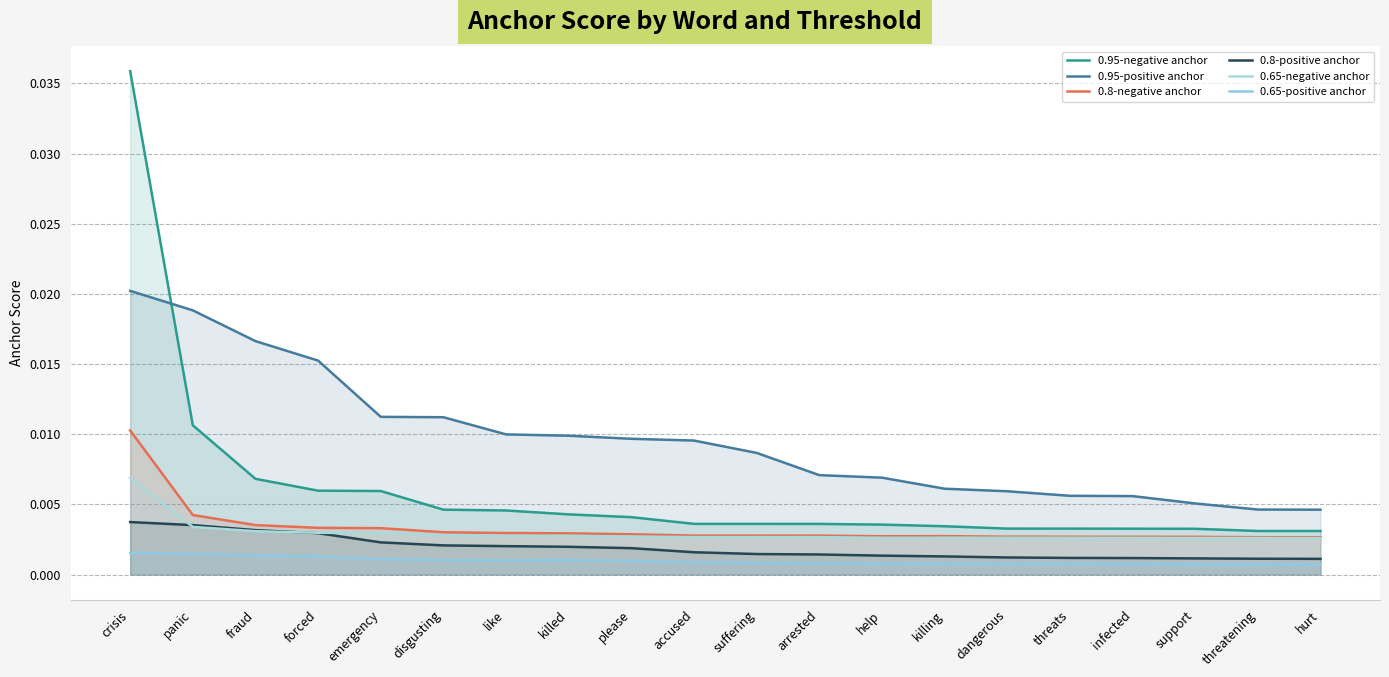

List the labels in order of 0.95-positive anchor value, smallest first.

hurt, threatening, support, infected, threats, dangerous, killing, help, arrested, suffering, accused, please, killed, like, disgusting, emergency, forced, fraud, panic, crisis